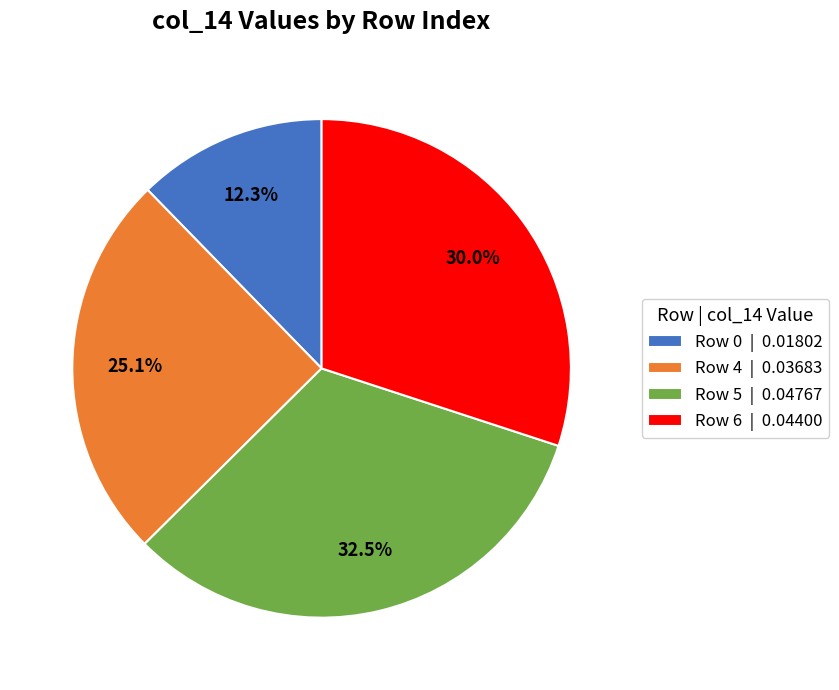

Which slice is the smallest?

Row 0 | 0.01802